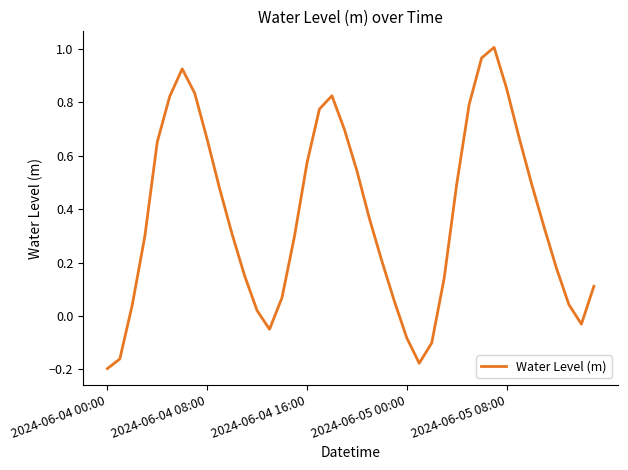

What is the difference between the maximum and minimum values?

1.2